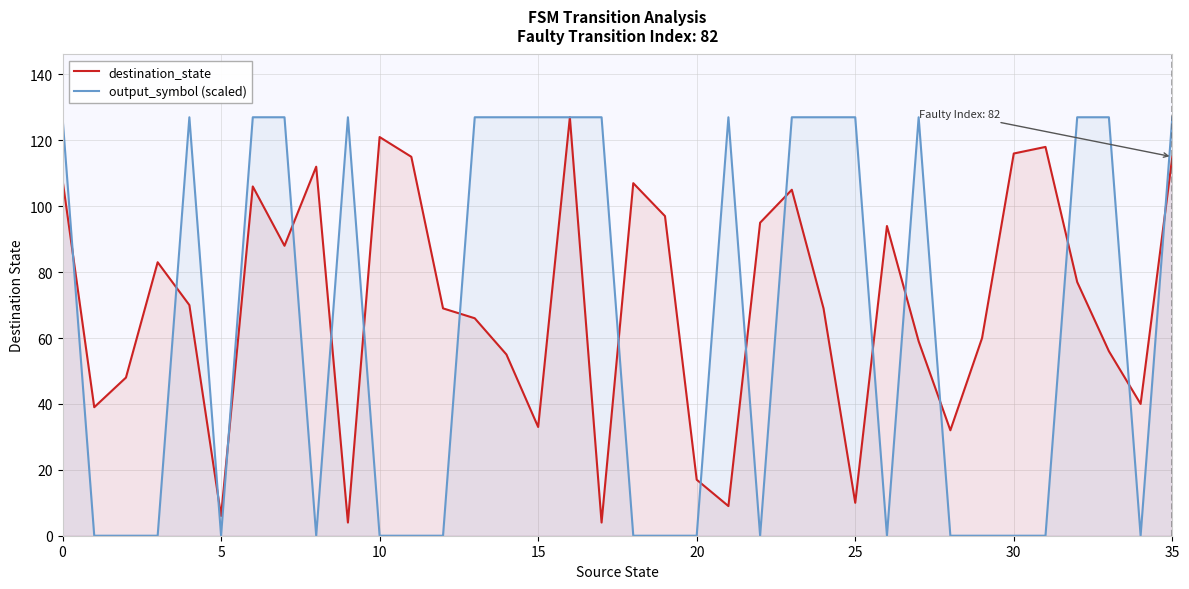

What is the label of the 12th point from the left?

11